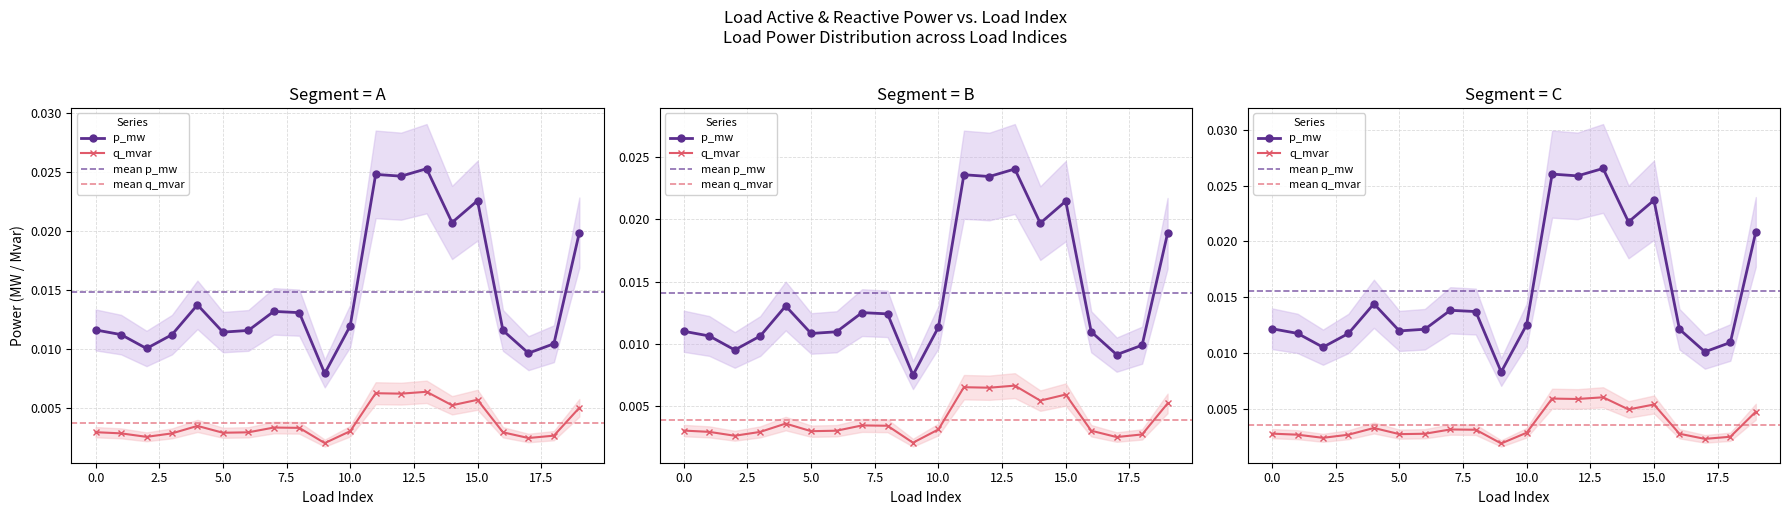

True or false: q_mvar and p_mw cross at least once.

False